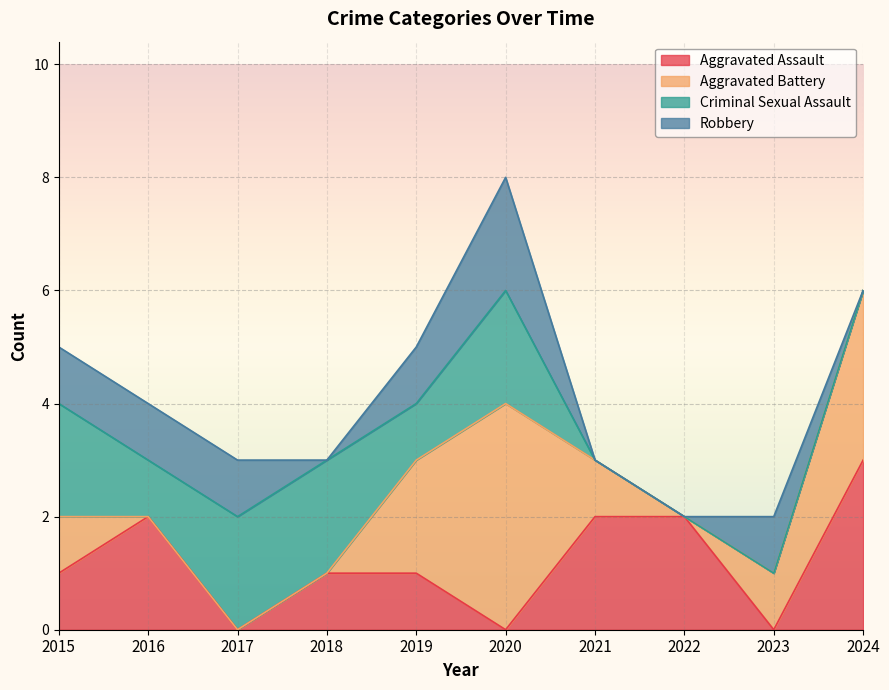

Reading right to left, transcribe all the data shown in this chart.

Aggravated Assault: 2024=3	2023=0	2022=2	2021=2	2020=0	2019=1	2018=1	2017=0	2016=2	2015=1
Aggravated Battery: 2024=3	2023=1	2022=0	2021=1	2020=4	2019=2	2018=0	2017=0	2016=0	2015=1
Criminal Sexual Assault: 2024=0	2023=0	2022=0	2021=0	2020=2	2019=1	2018=2	2017=2	2016=1	2015=2
Robbery: 2024=0	2023=1	2022=0	2021=0	2020=2	2019=1	2018=0	2017=1	2016=1	2015=1